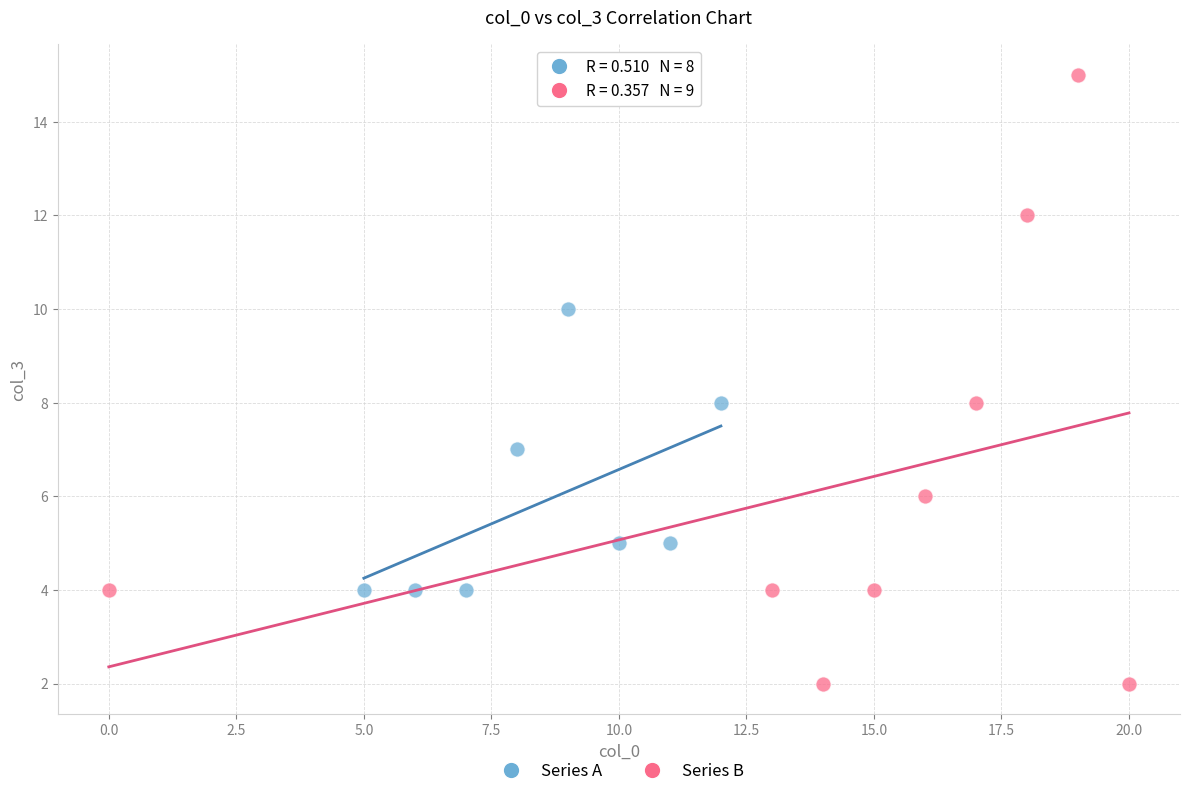

Which series reaches the maximum Y coordinate?

Series B